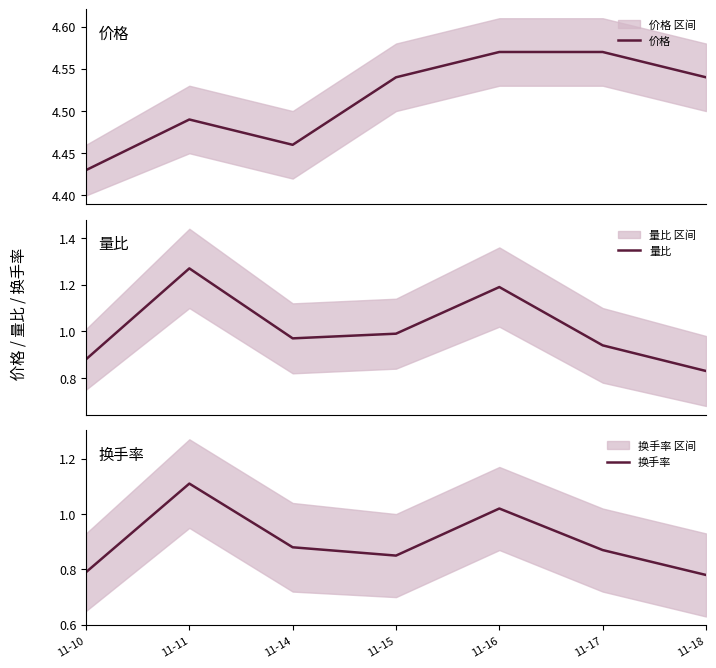

True or false: 量比 and 价格 cross at least once.

False